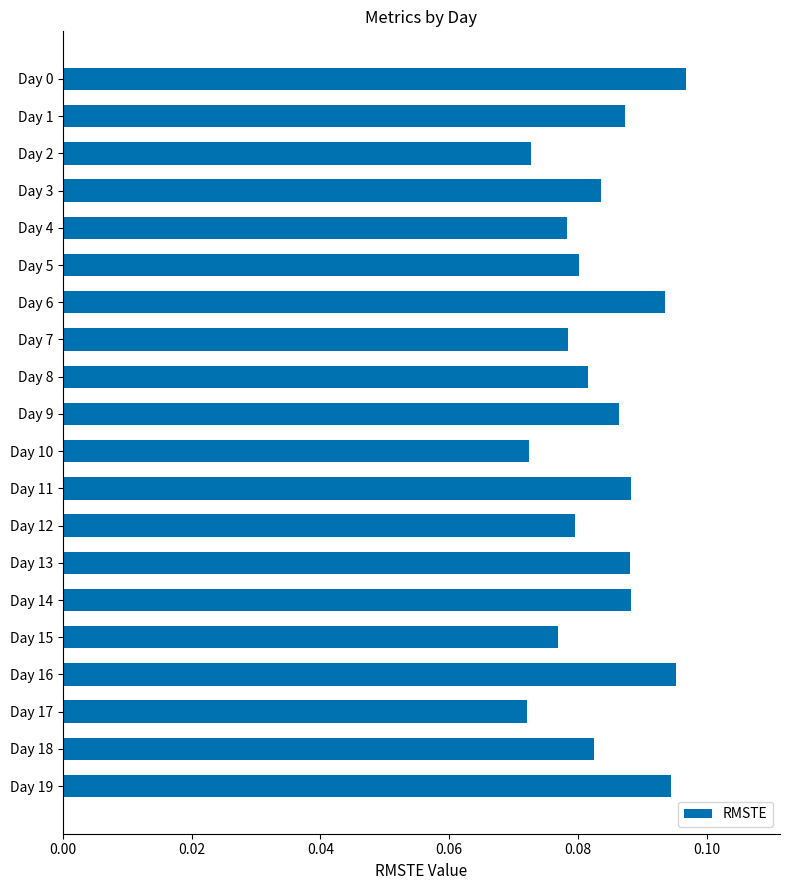

Between Day 8 and Day 16, which is larger?

Day 16